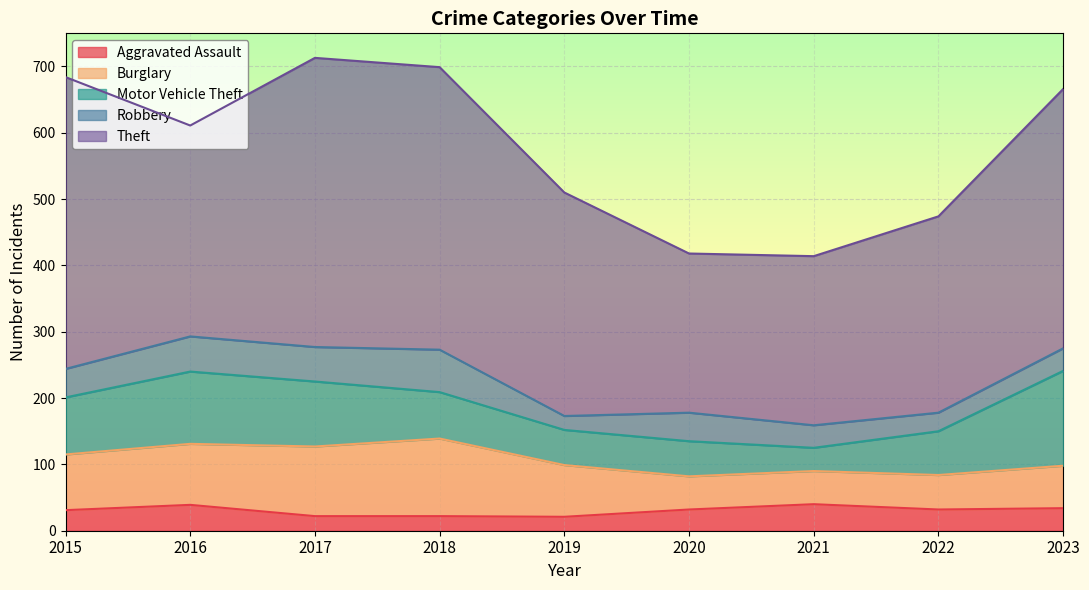

Between 2023 and 2022, which is larger?

2023